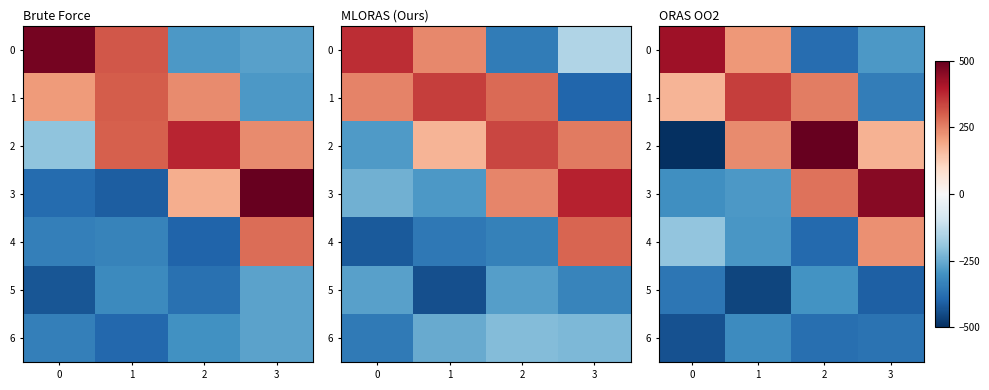

Is it true that row_3 equals 387.3 at 2?

False